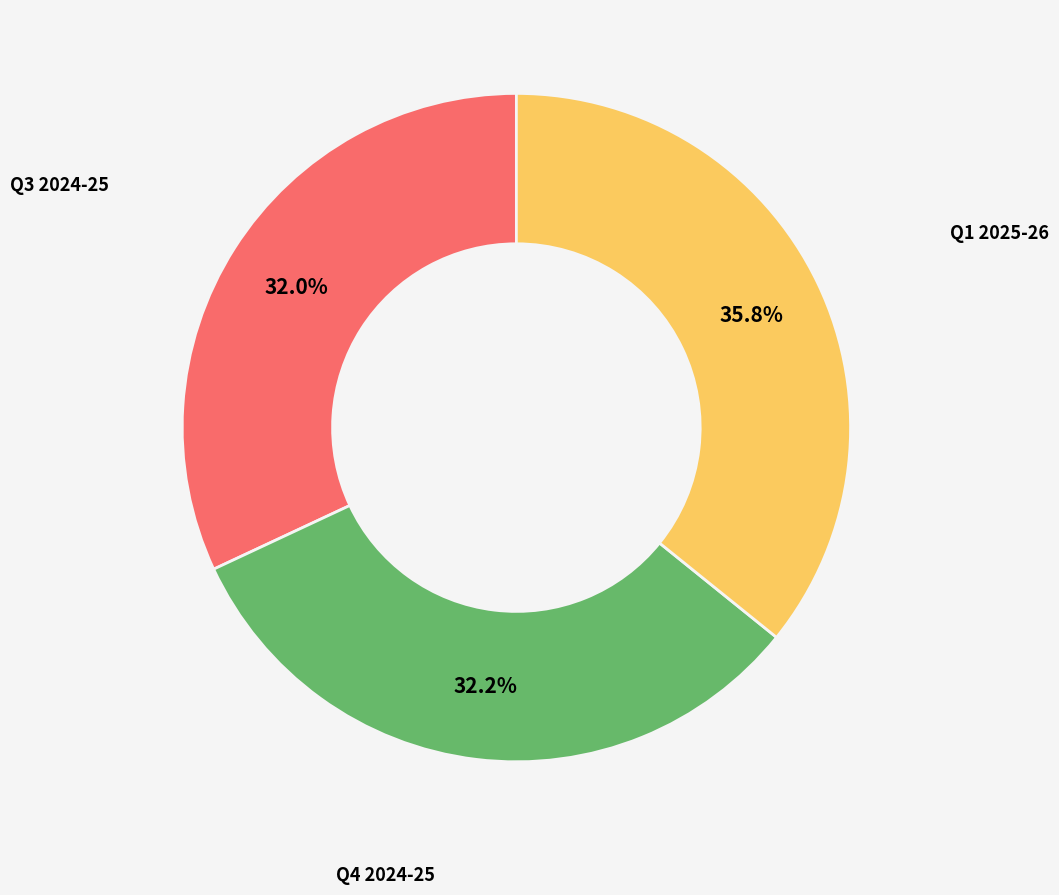

Is there a majority slice in this chart?

No